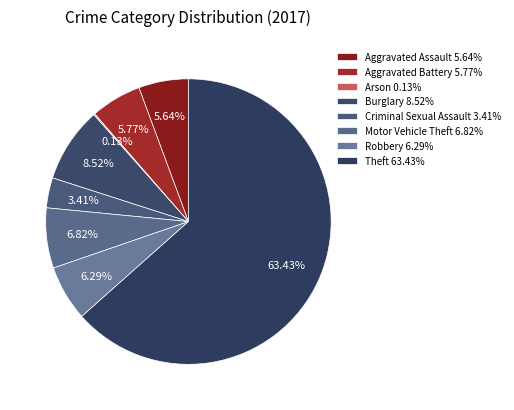

Is there any slice that represents more than half of the pie?

Yes